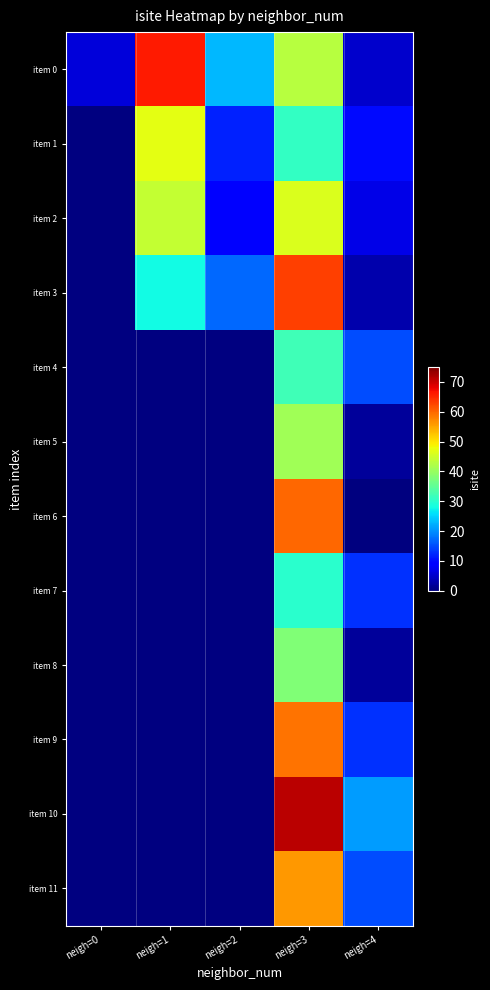

At neigh=3, list the series in order from largest to smallest.

item 10, item 3, item 6, item 9, item 11, item 2, item 0, item 5, item 8, item 4, item 1, item 7